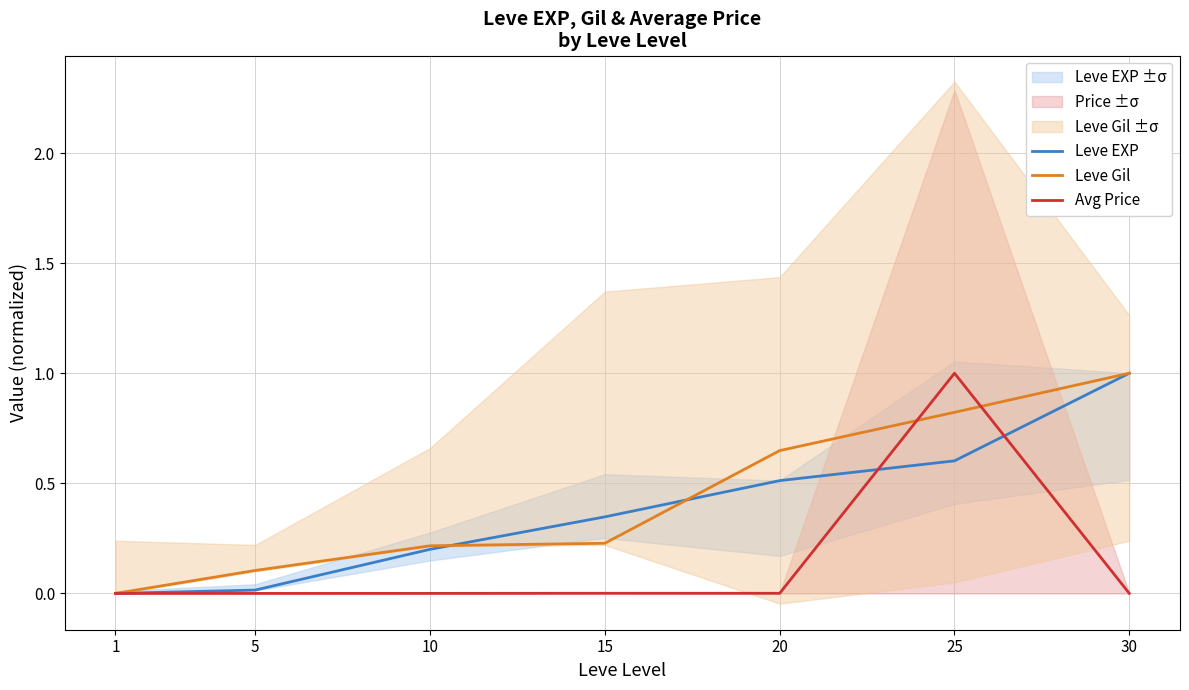

Between 5 and 30, which series saw the biggest shift?

Leve EXP